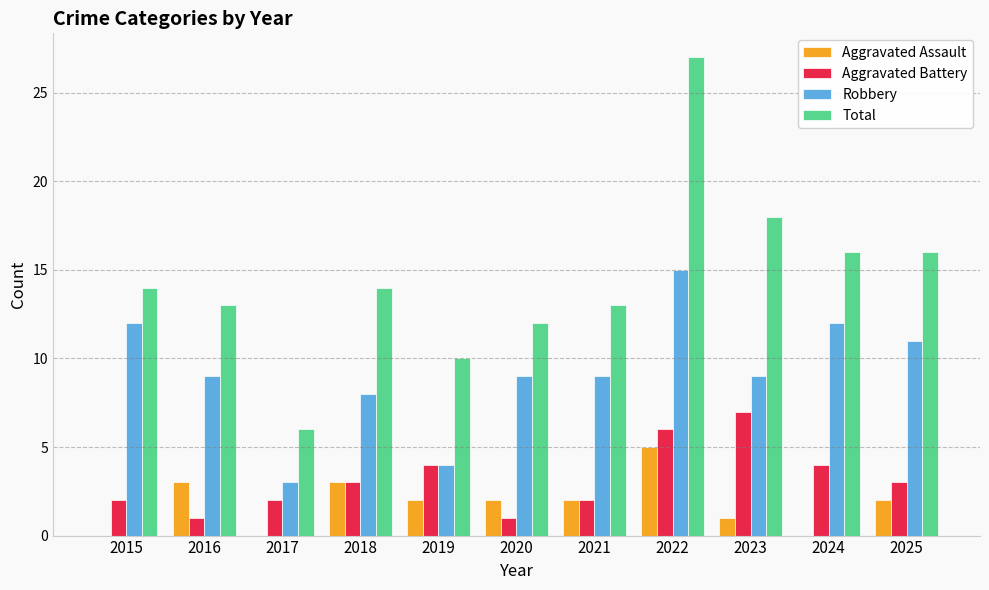

True or false: Aggravated Assault has a value of 5 at 2022.

True